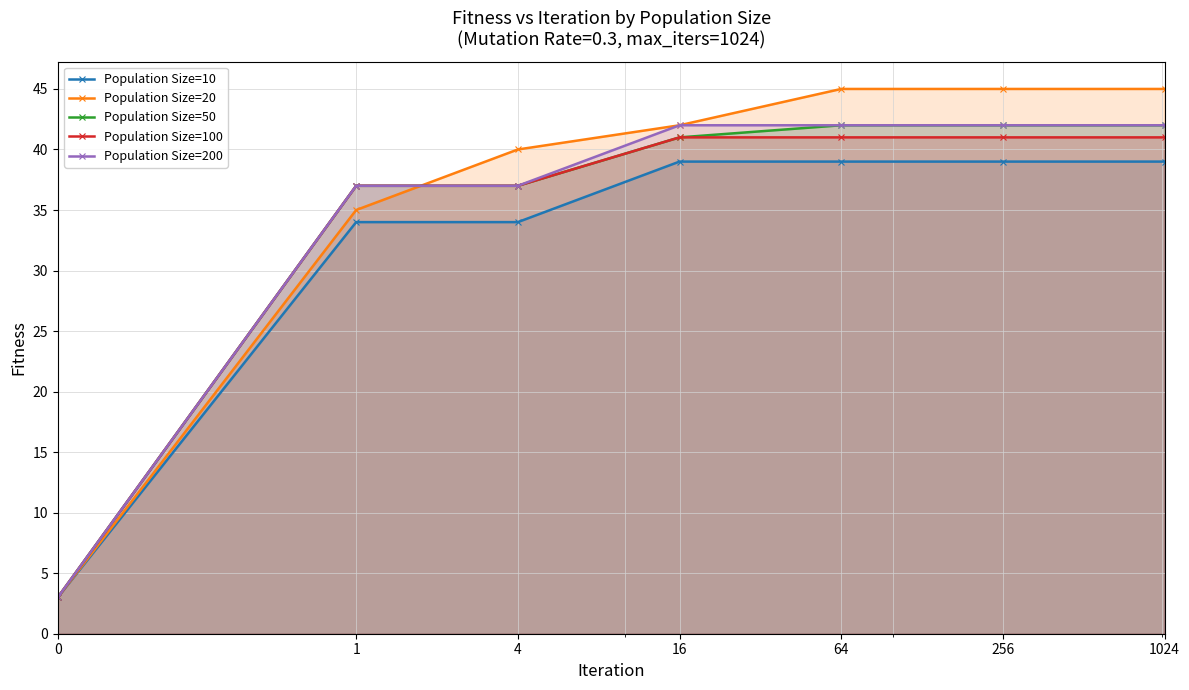

Reading right to left, extract all data points from this chart.

Population Size=10: 39	39	39	39	34	34	3
Population Size=20: 45	45	45	42	40	35	3
Population Size=50: 42	42	42	41	37	37	3
Population Size=100: 41	41	41	41	37	37	3
Population Size=200: 42	42	42	42	37	37	3